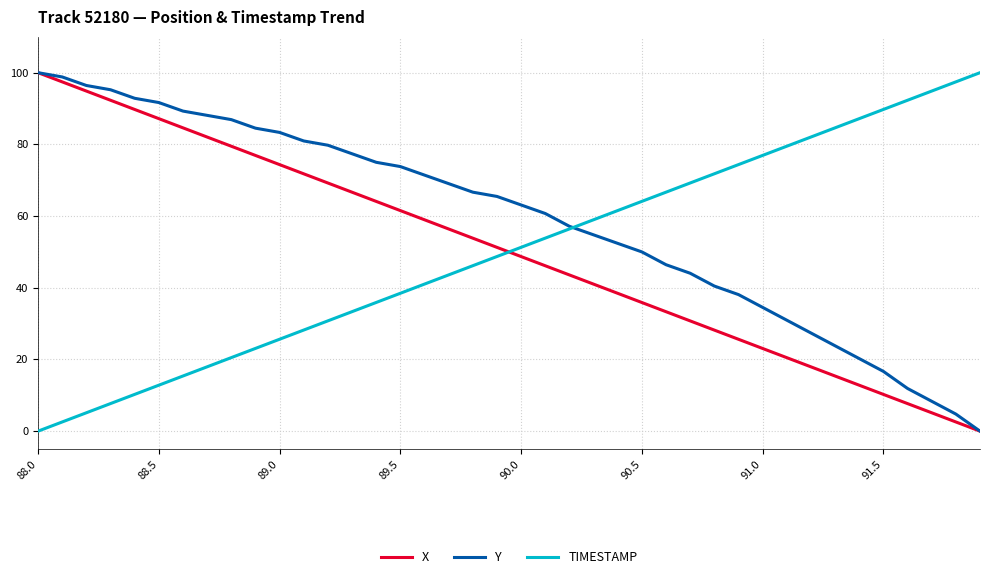

After their last crossing, which series has the higher values: X or TIMESTAMP?

TIMESTAMP